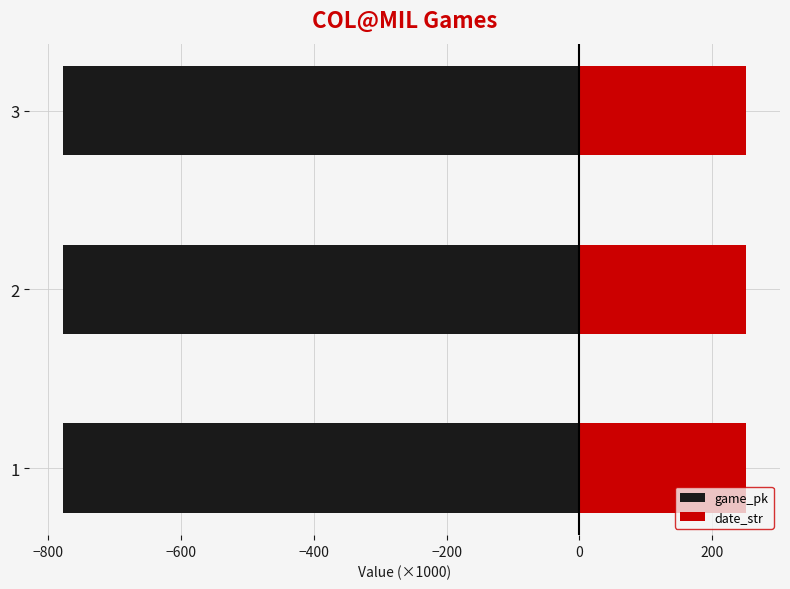

The date_str series shows 250.6 at 2. True or false?

True